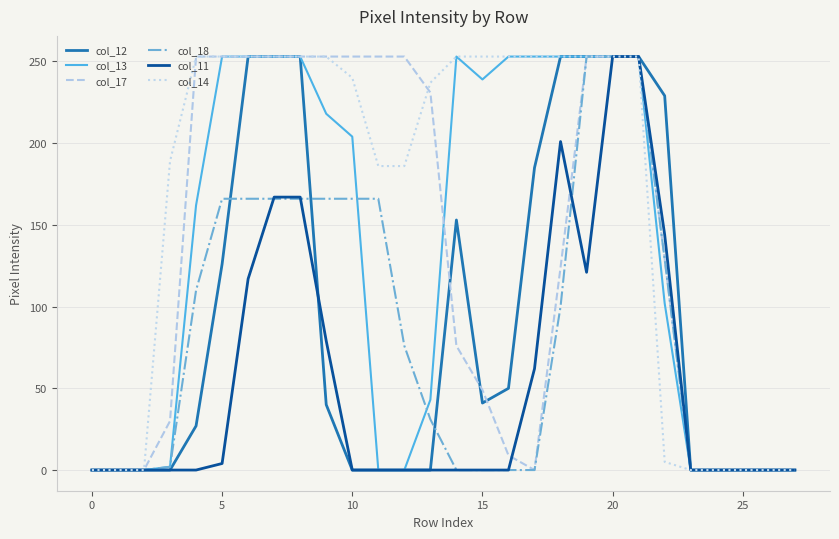

Which series has the largest total across all categories?

col_14